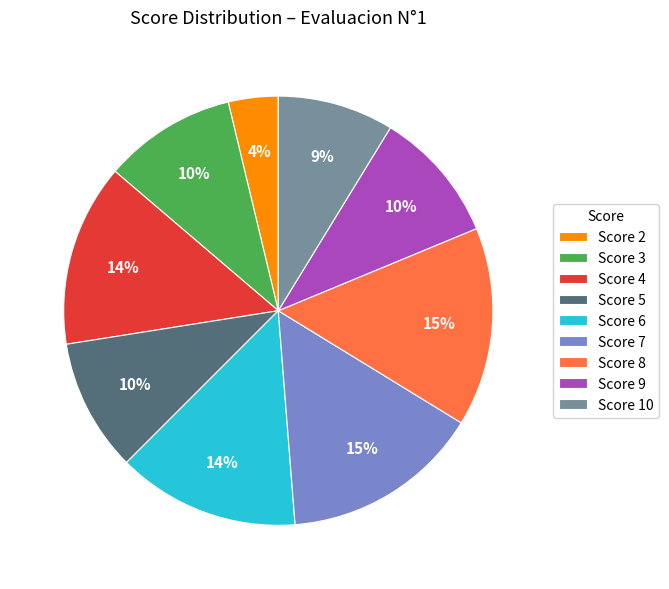

To the nearest percent, what portion does Score 8 represent?

15%